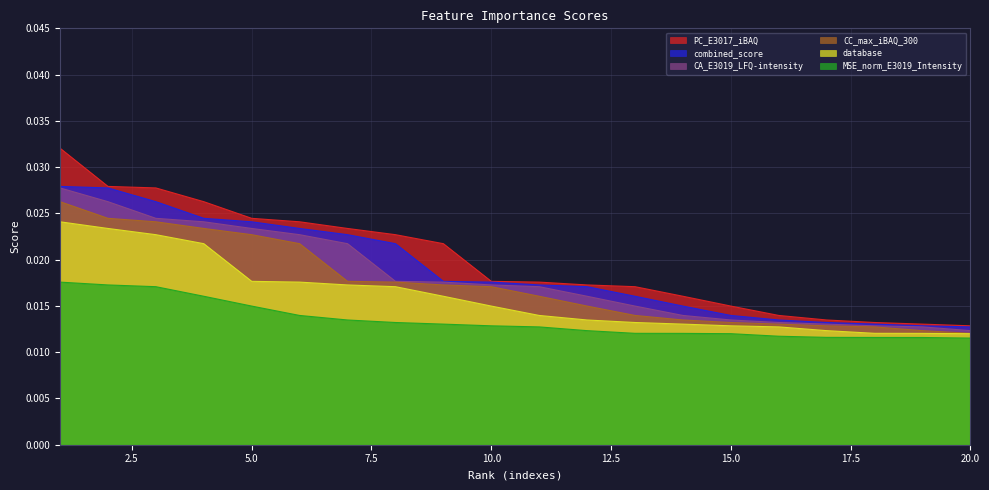

Which series has the largest range (max minus min)?

PC_E3017_iBAQ